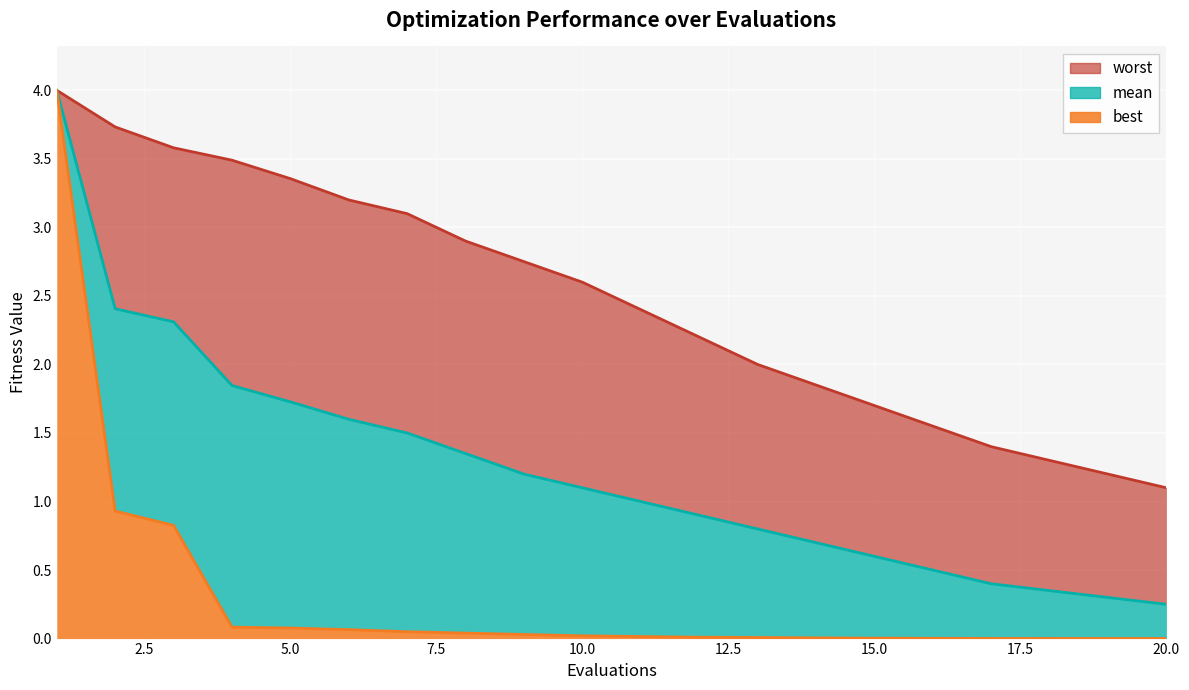

At which label does worst reach its minimum?

20